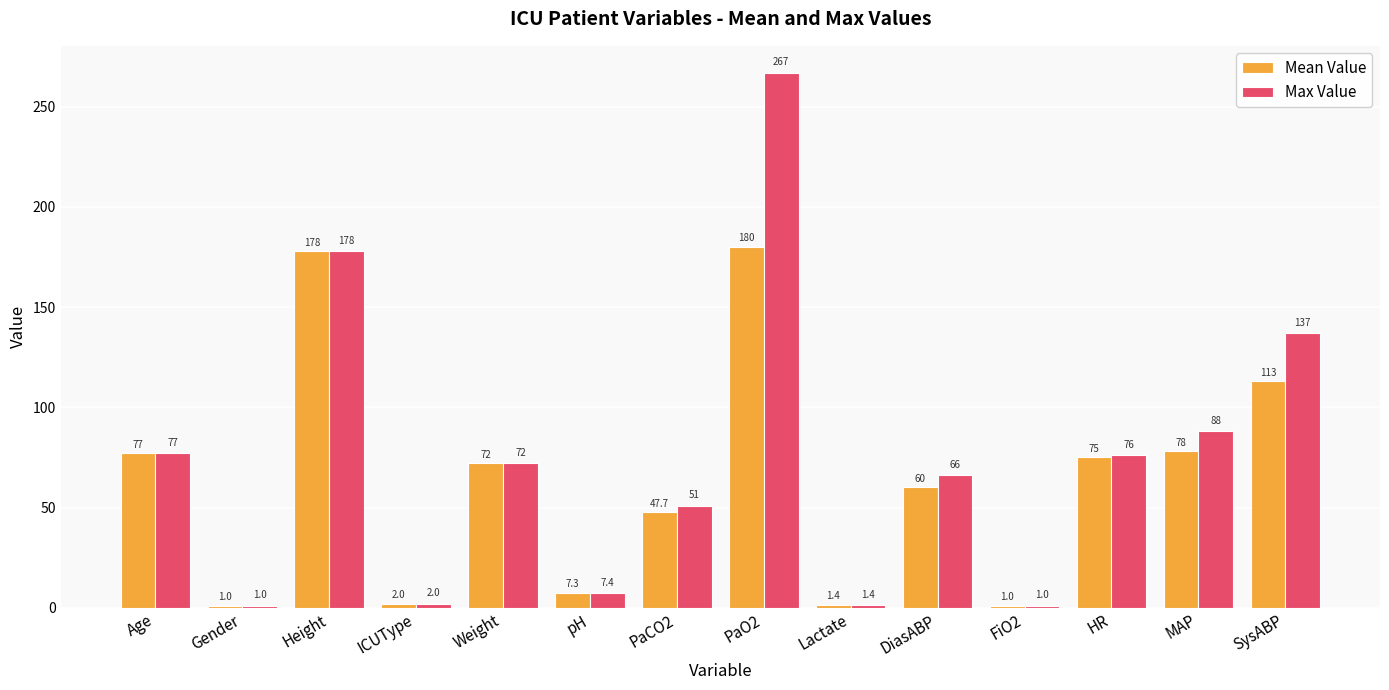

Count the number of categories in the chart.

14